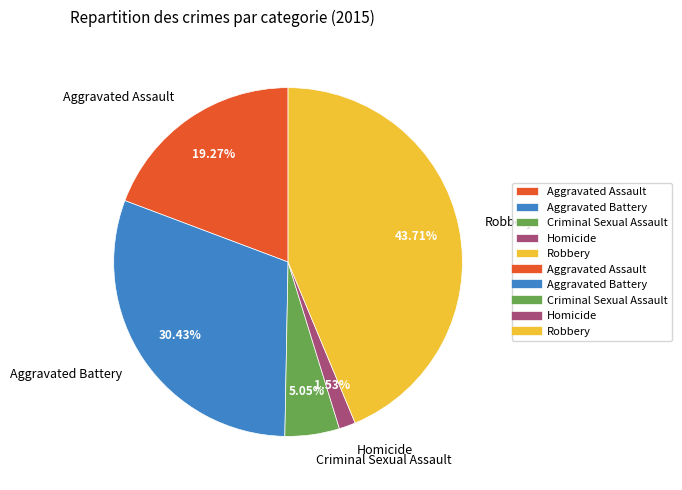

To the nearest percent, what percentage of the pie is Robbery?

44%